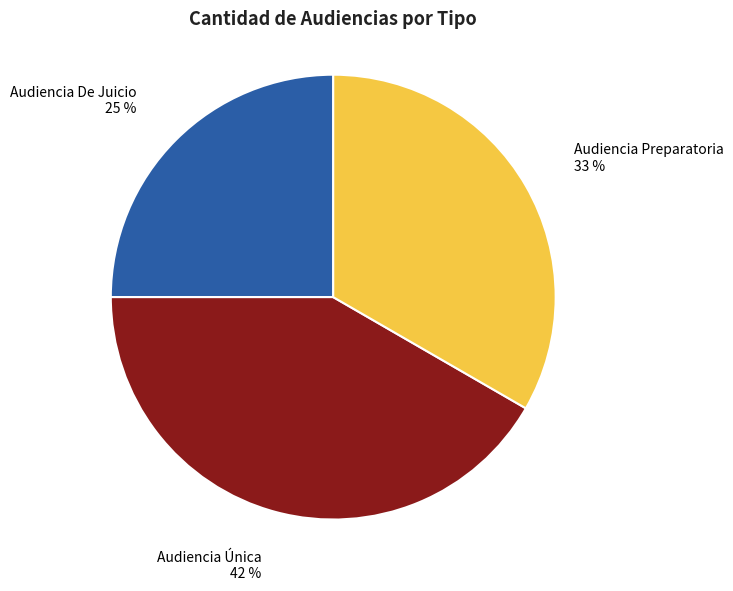

Which slice is the smallest?

Audiencia De Juicio